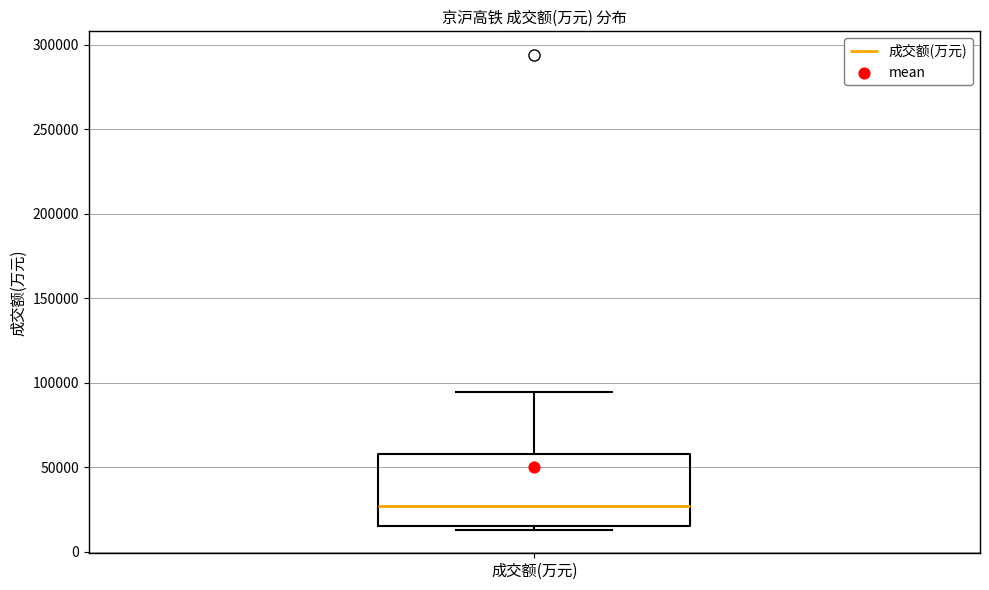

Where does the median line of the box for 成交额(万元) sit on the y-axis? The values are not printed on the chart, so give them approximately, as read against the axis.

25000